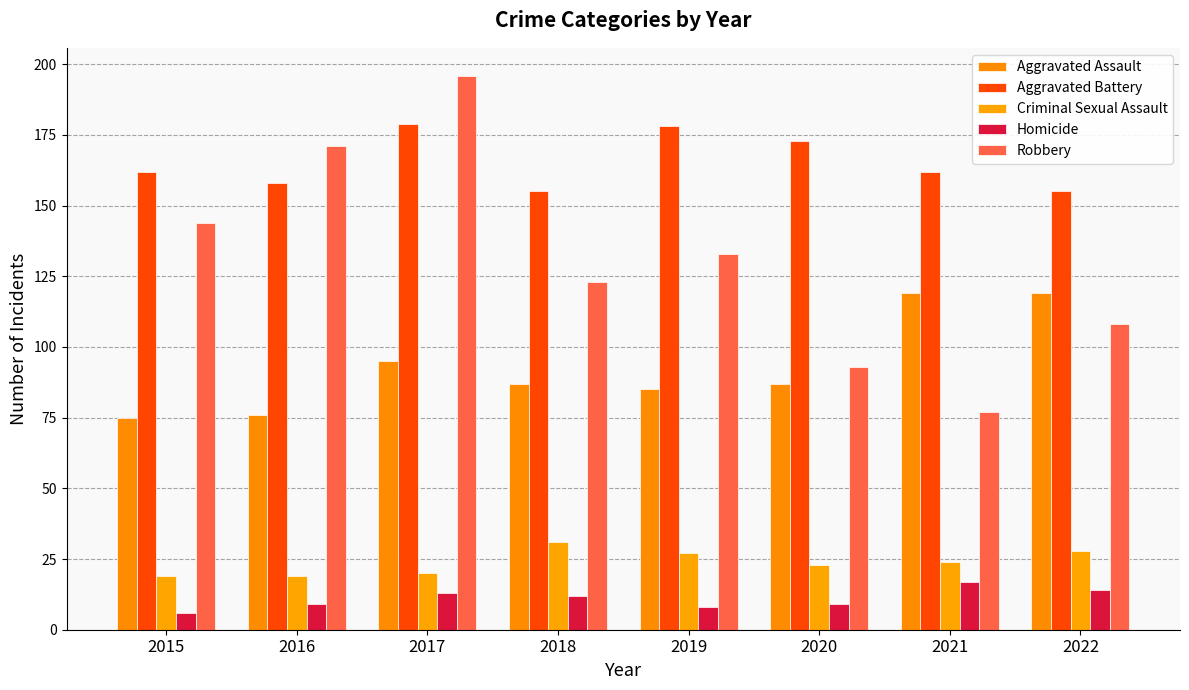

How many values in the Criminal Sexual Assault series are below 24?

4